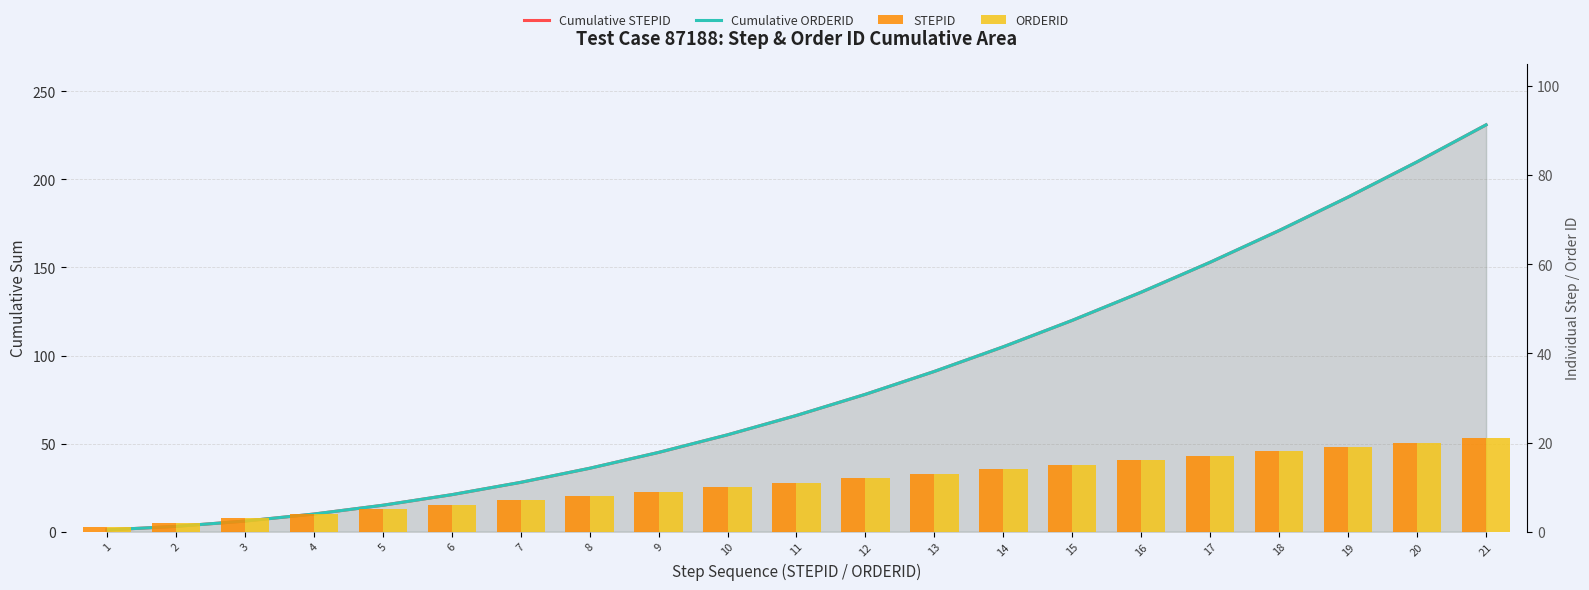

Which series changed the most between 18 and 20?

Cumulative STEPID